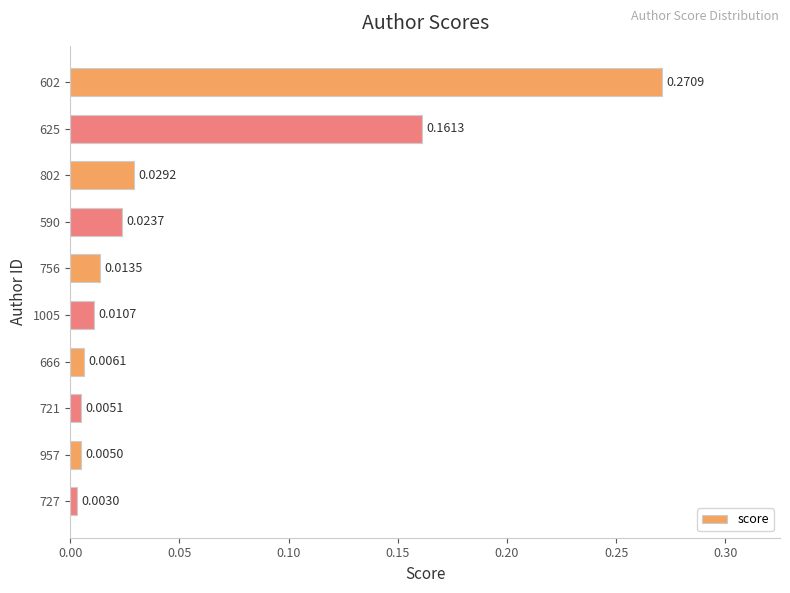

What is the sum of all values?

0.5